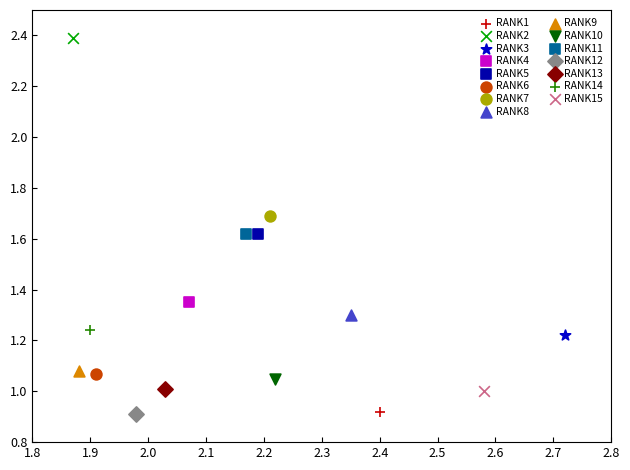

What are all the series names shown in the legend?

RANK1, RANK2, RANK3, RANK4, RANK5, RANK6, RANK7, RANK8, RANK9, RANK10, RANK11, RANK12, RANK13, RANK14, RANK15